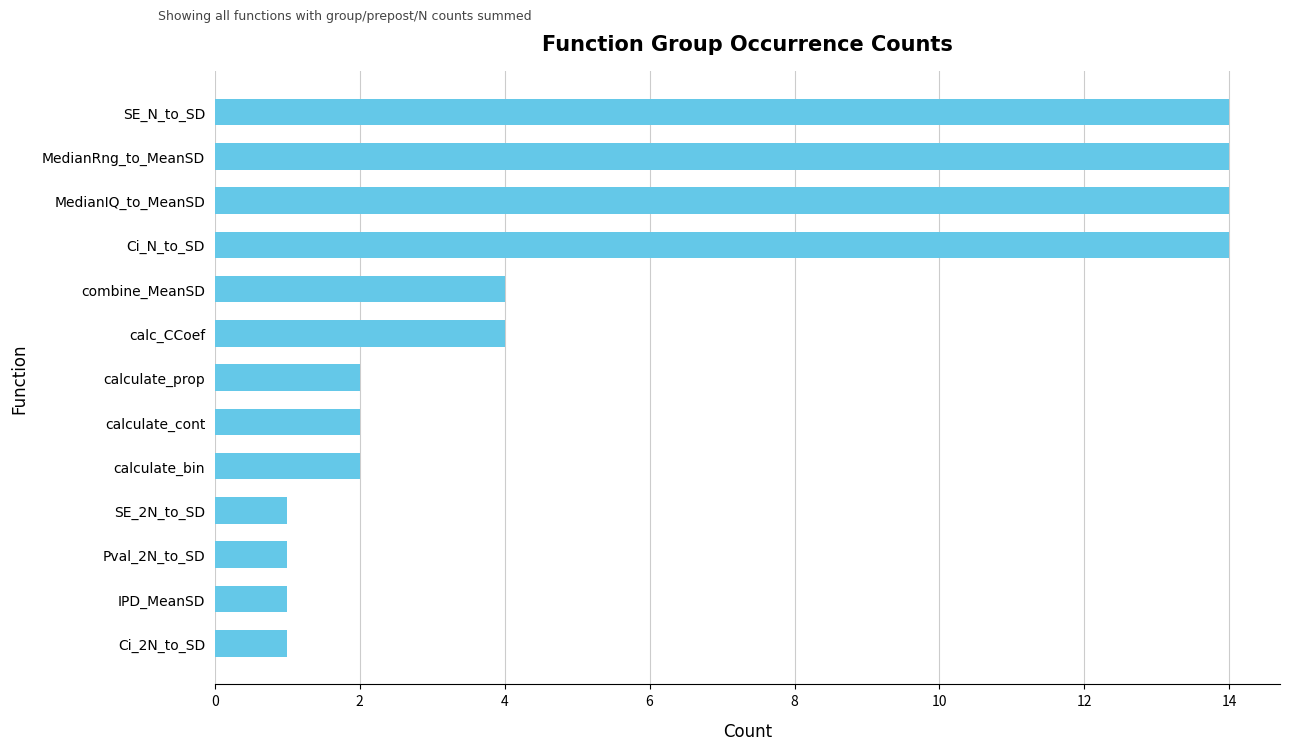

Reading top to bottom, transcribe all the data shown in this chart.

SE_N_to_SD=14	MedianRng_to_MeanSD=14	MedianIQ_to_MeanSD=14	Ci_N_to_SD=14	combine_MeanSD=4	calc_CCoef=4	calculate_prop=2	calculate_cont=2	calculate_bin=2	SE_2N_to_SD=1	Pval_2N_to_SD=1	IPD_MeanSD=1	Ci_2N_to_SD=1